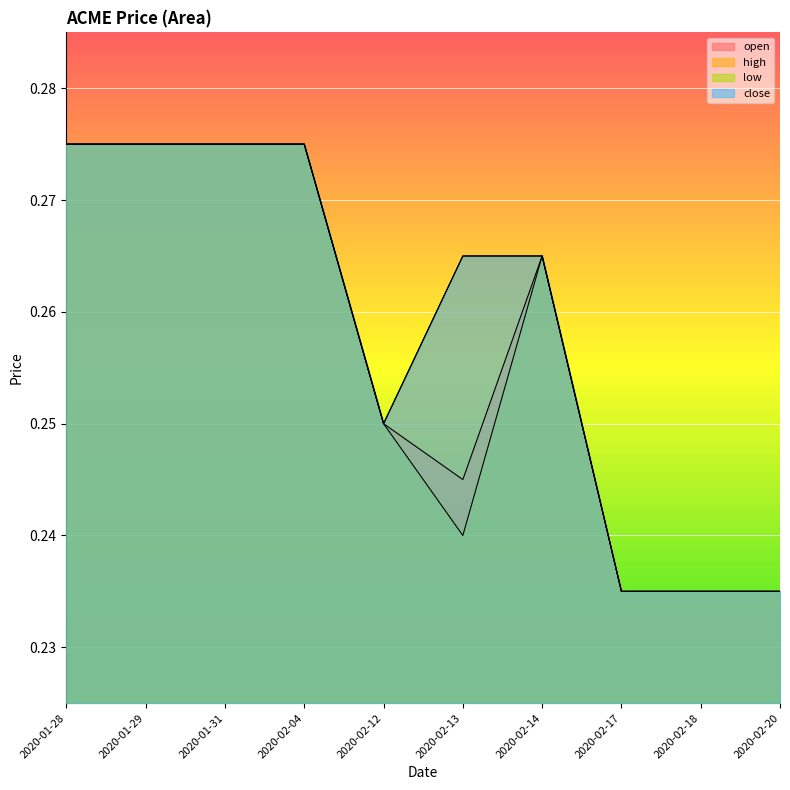

At how many categories does at least one series exceed 0?

10